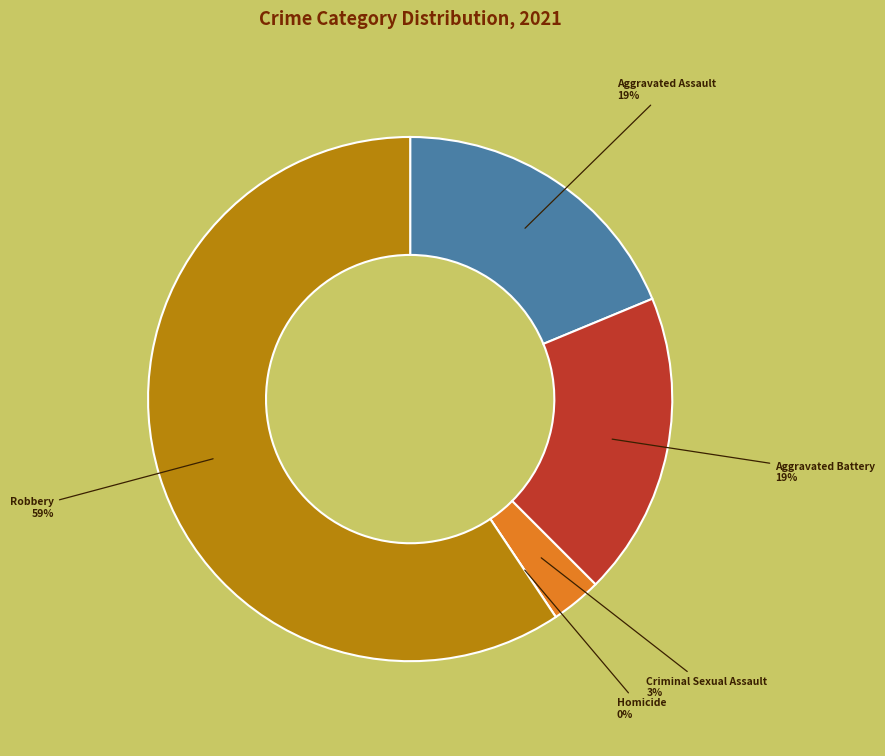

What percentage is the Robbery slice, to the nearest percent?

59%